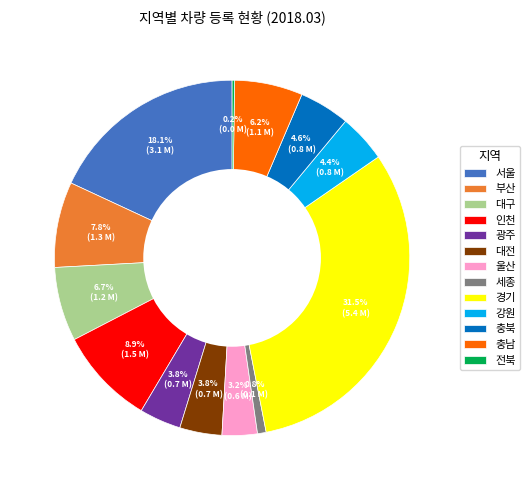

Combined, what portion of the pie is 대전 and 광주?

7.6%